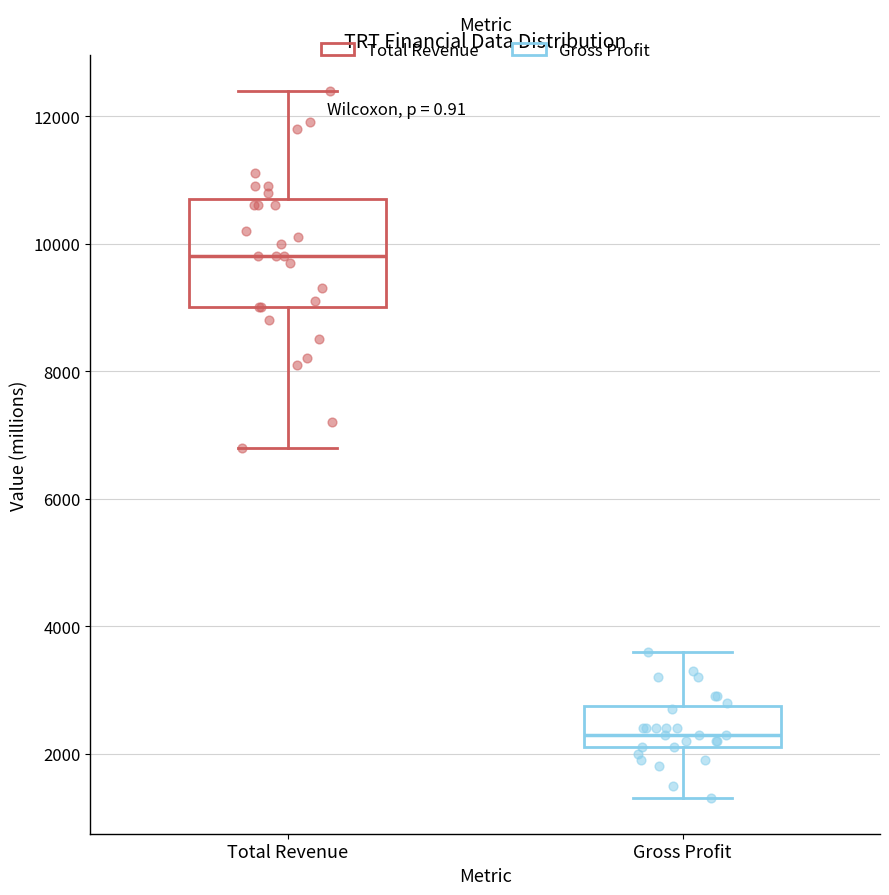

Reading left to right, transcribe this box plot: for each box, give where its median line is, the range the box spans, and where its two whiskers end, as read against the y-axis. The values are not printed on the chart, so give them approximately, as read against the axis.

Total Revenue: median 9800, box 9000 to 10800, whiskers 6800 to 12400
Gross Profit: median 2400, box 2200 to 2800, whiskers 1400 to 3600